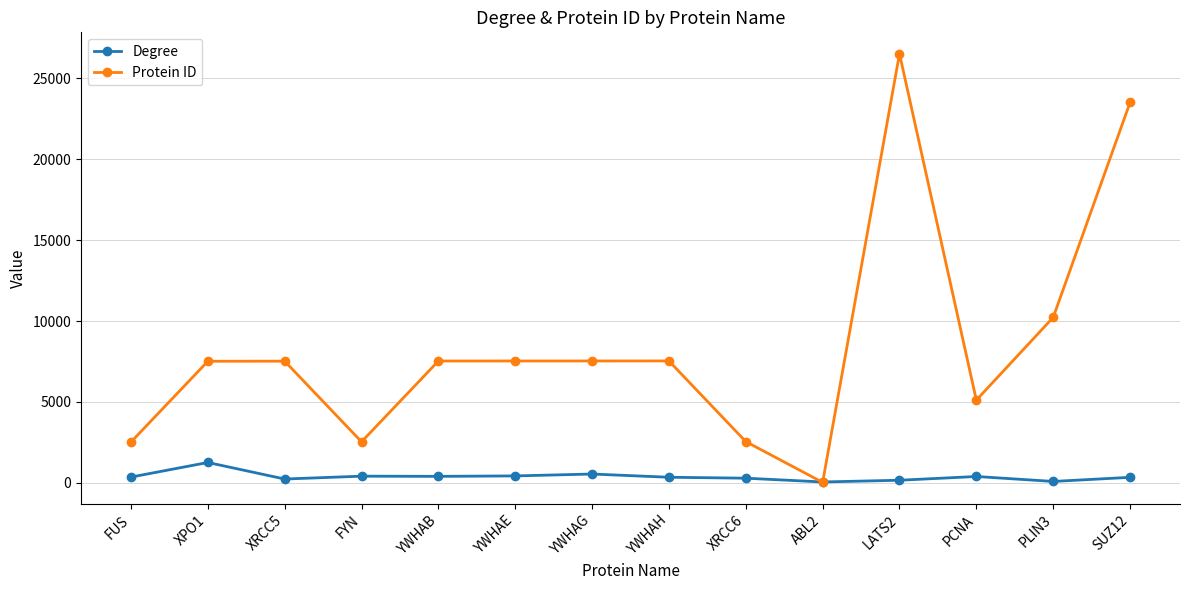

In Degree, how many points are higher than both neighbors (excluding endpoints)?

4